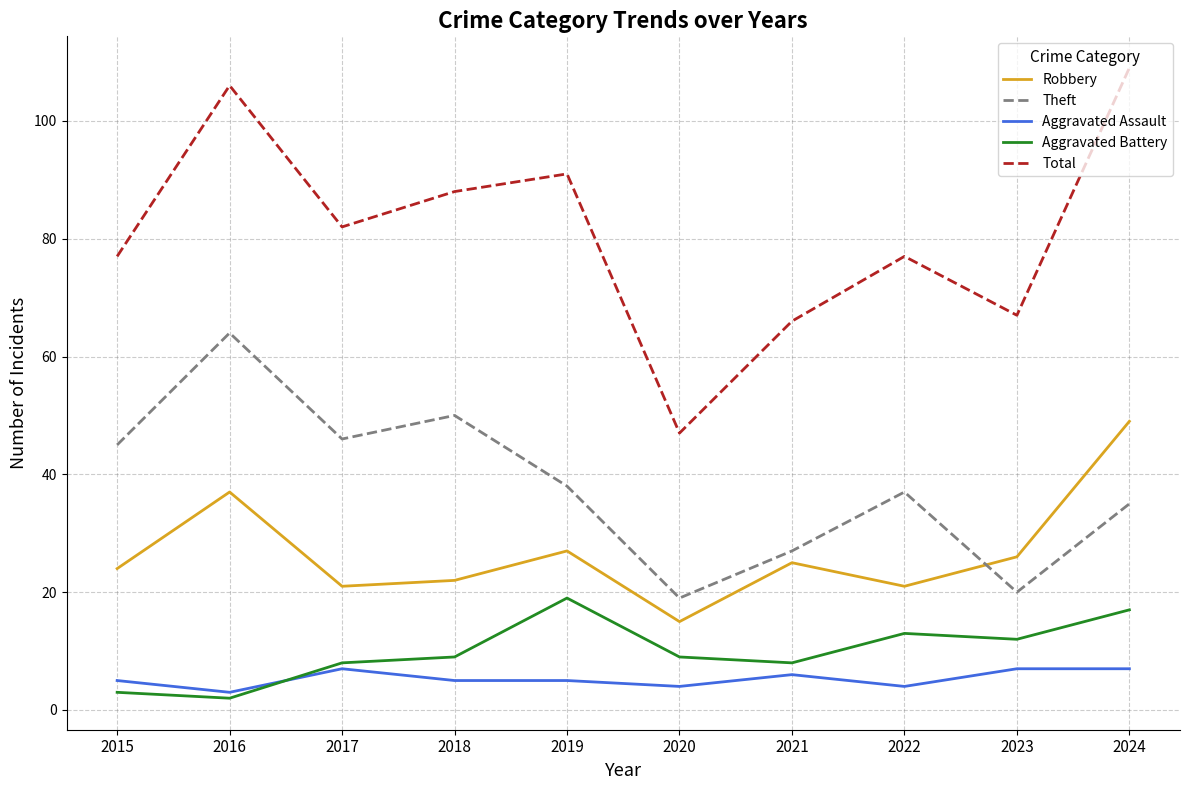

Does the chart have visible grid lines?

Yes